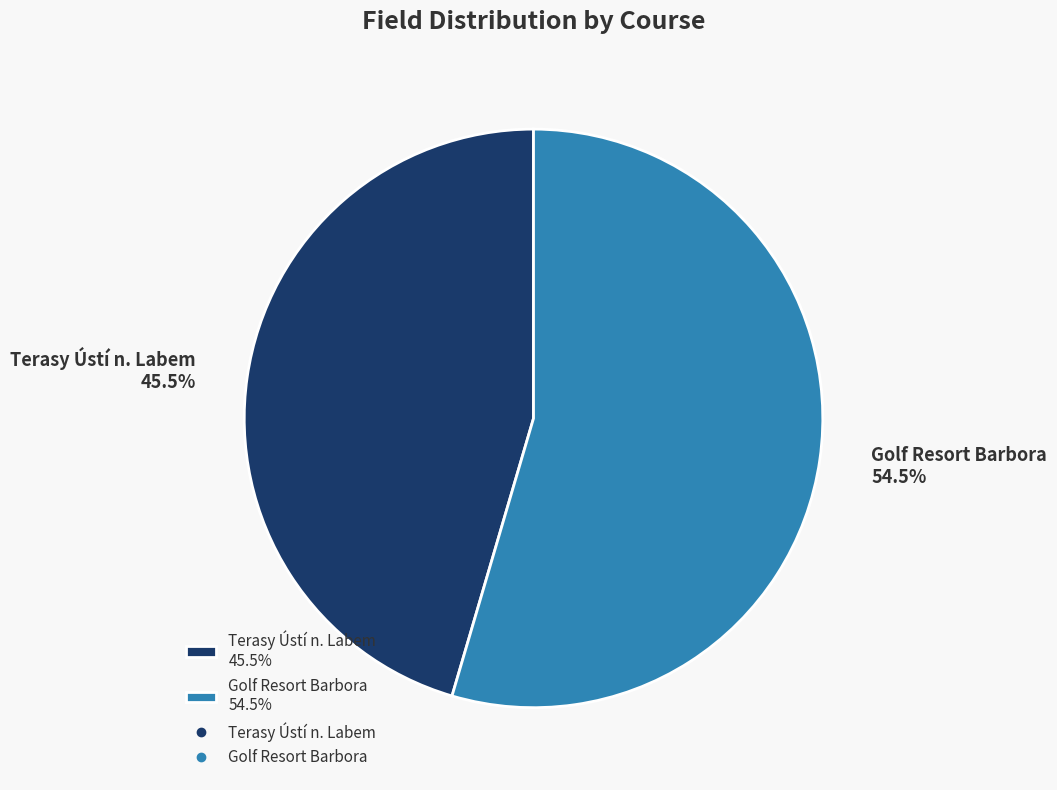

Which has a higher value, Golf Resort Barbora 54.5% or Terasy Ústí n. Labem 45.5%?

Golf Resort Barbora 54.5%